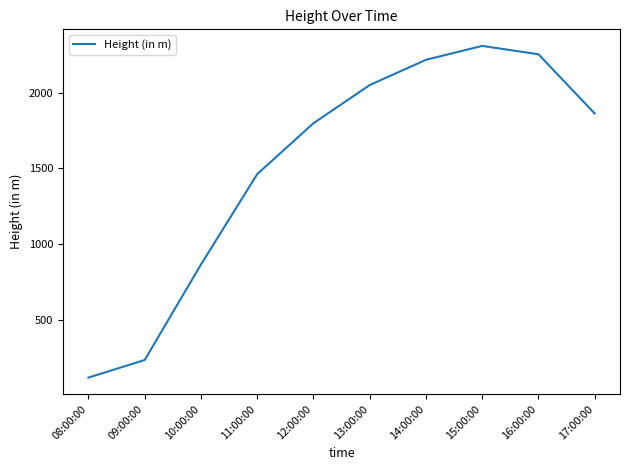

Is it true that the value at 09:00:00 is 110.2?

False